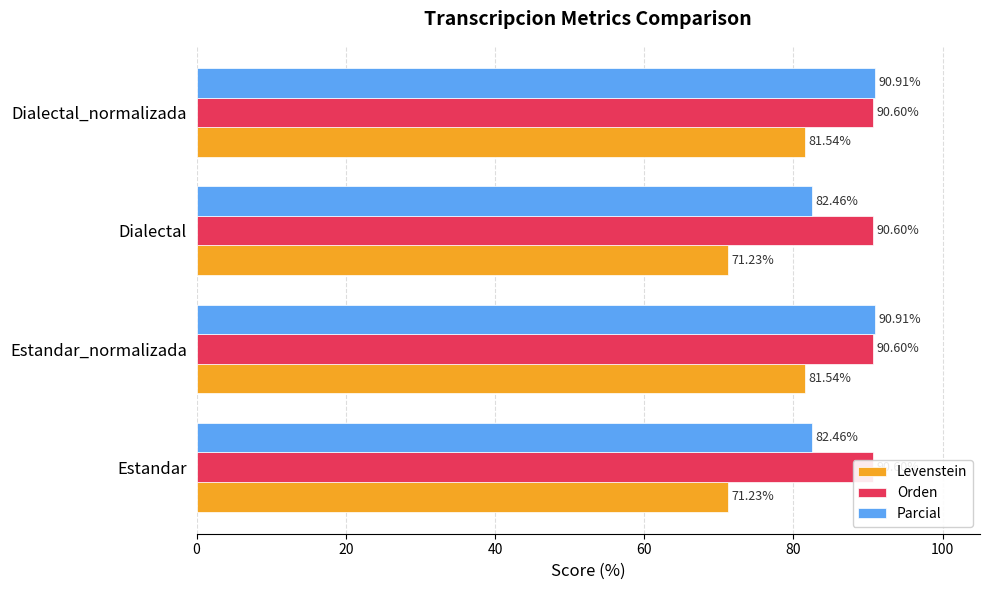

Are the bars grouped side by side (vs. stacked)?

Yes